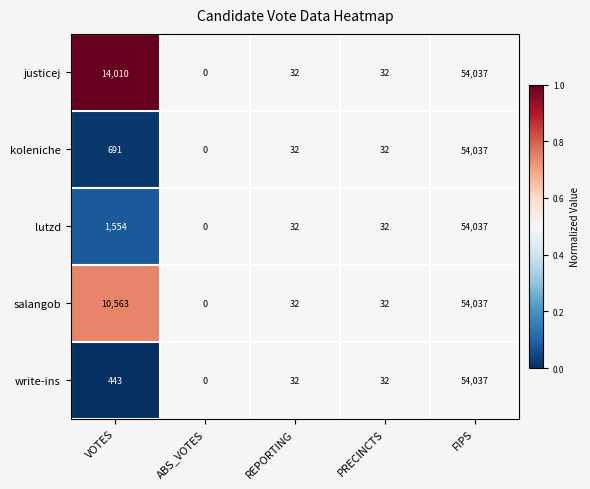

At which label is write-ins closest to 27018?

VOTES